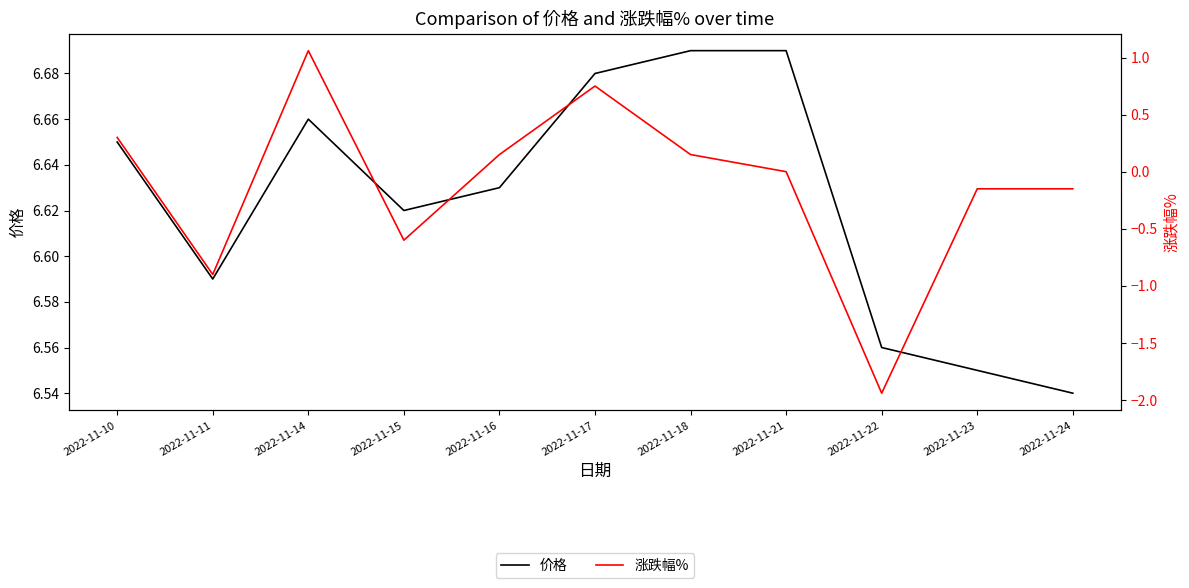

At how many categories does at least one series exceed 4?

11